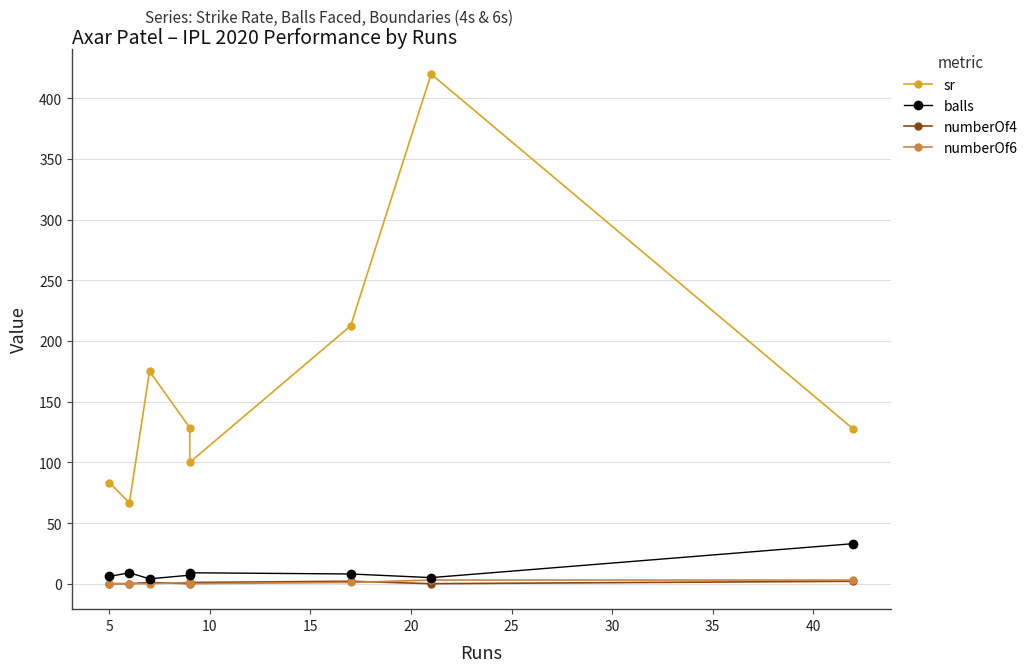

True or false: numberOf6 and balls cross at least once.

False